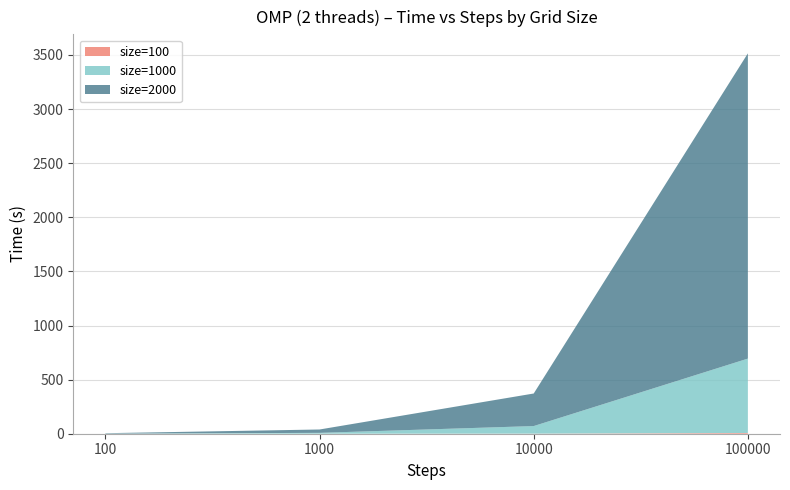

Reading left to right, what are all the values shown in this chart?

size=100: 0.0	0.1	0.7	6.8
size=1000: 1.0	7.9	70.1	687.4
size=2000: 3.8	31.1	300.8	2820.7